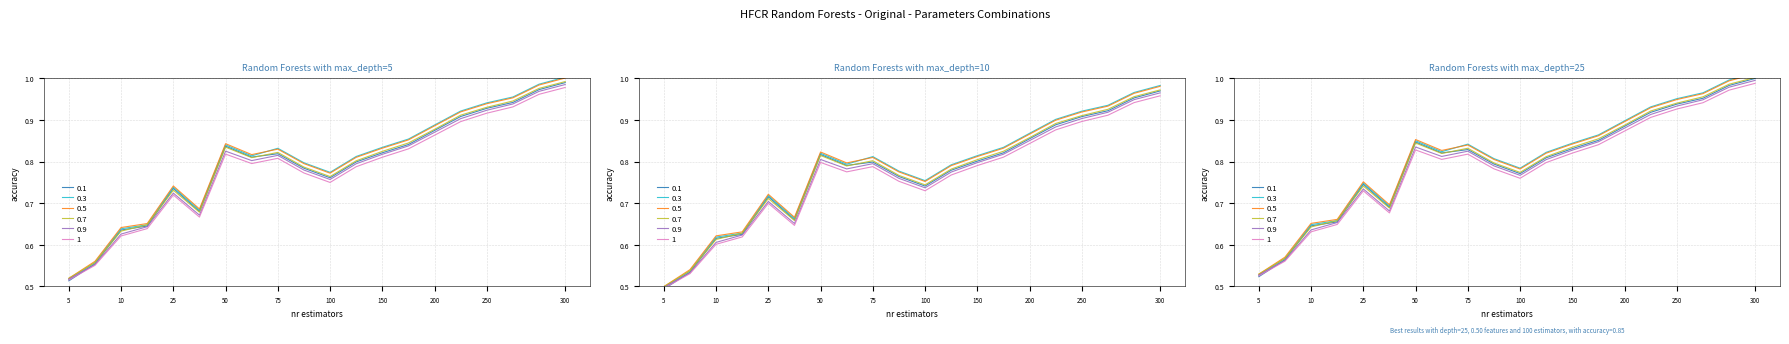

What is the value of the 0.5 point at the 12th from the left?

0.8